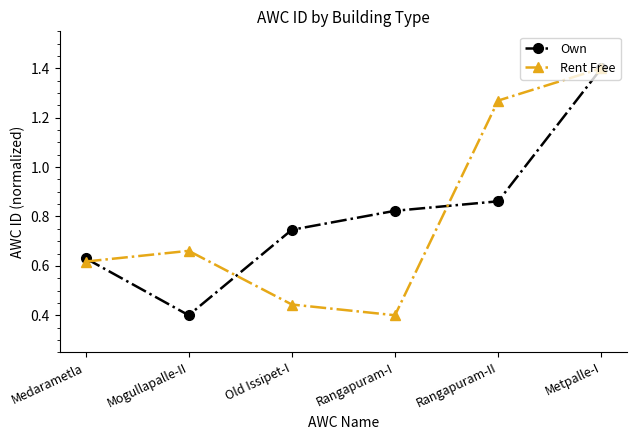

How many data points does each series have?

6